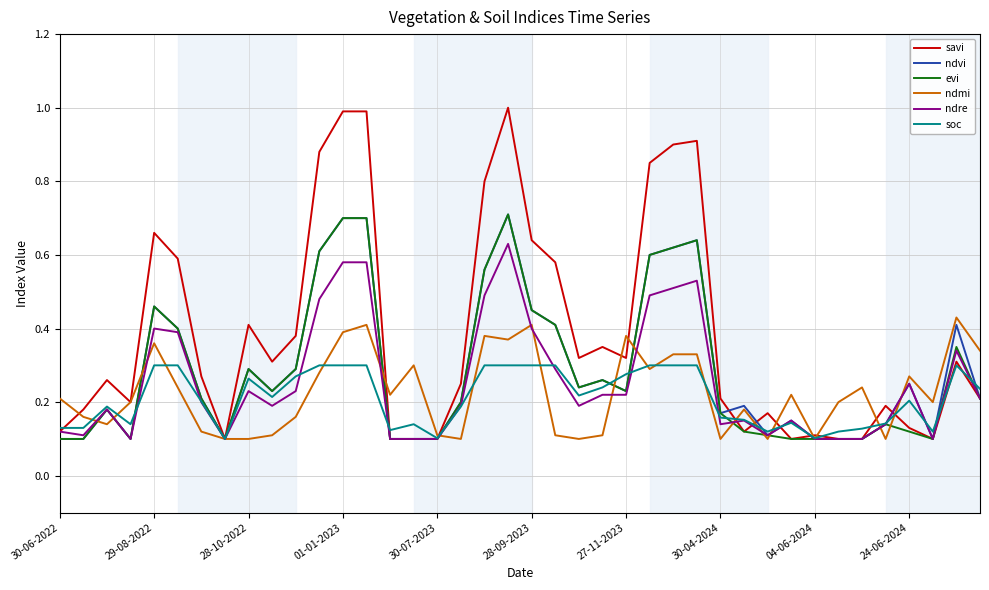

Which series has the widest spread of values?

savi